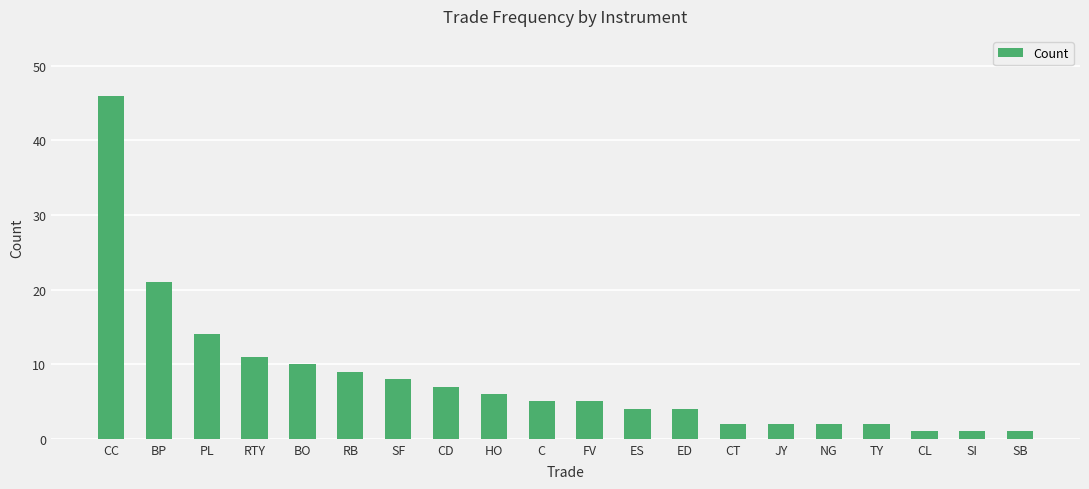

How many bars are there in total?

20